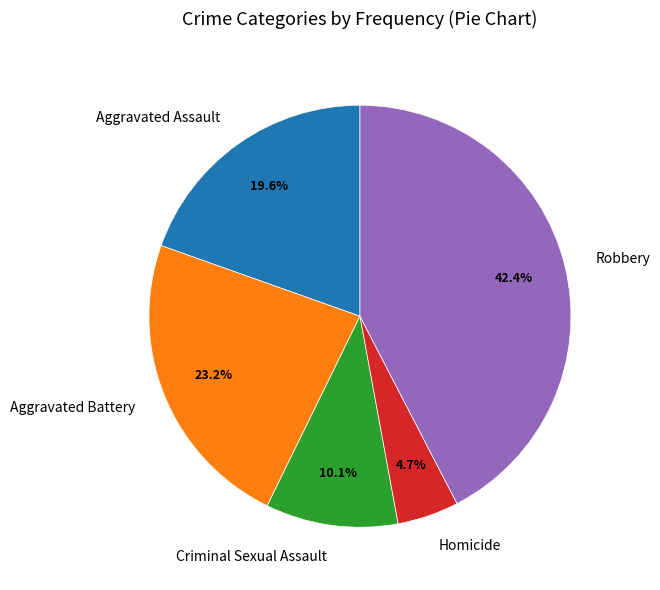

True or false: Robbery accounts for 54% of the total.

False